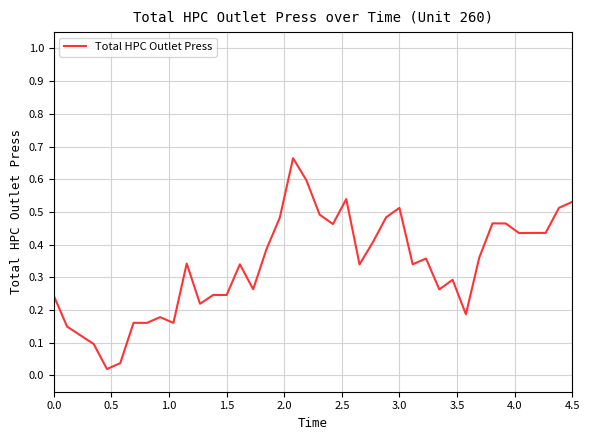

What is the difference between the maximum and minimum values?

0.6